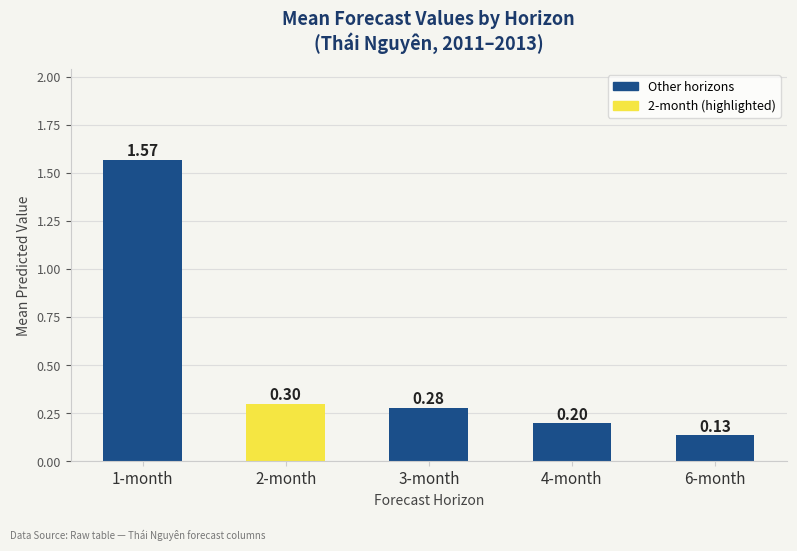

What is the change in value from 3-month to 6-month?

-0.1